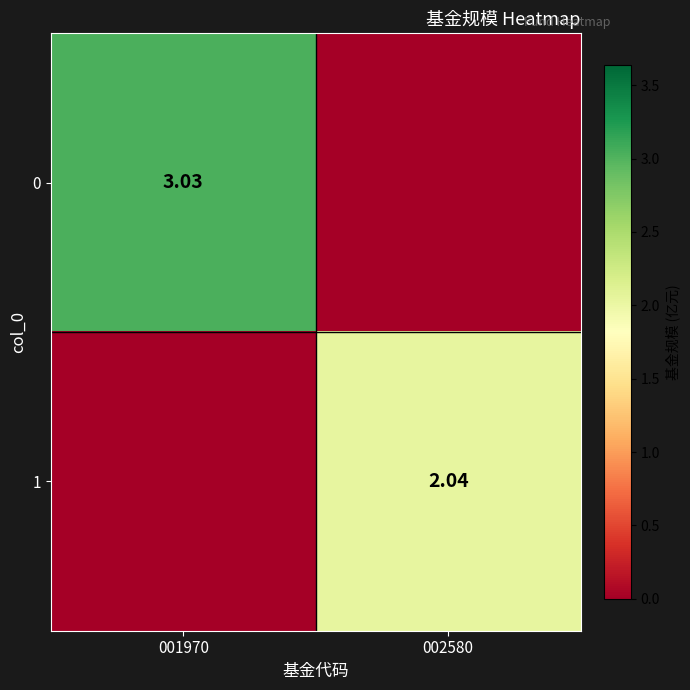

What is the sum of the 0 values at 001970 and 002580?

3.0